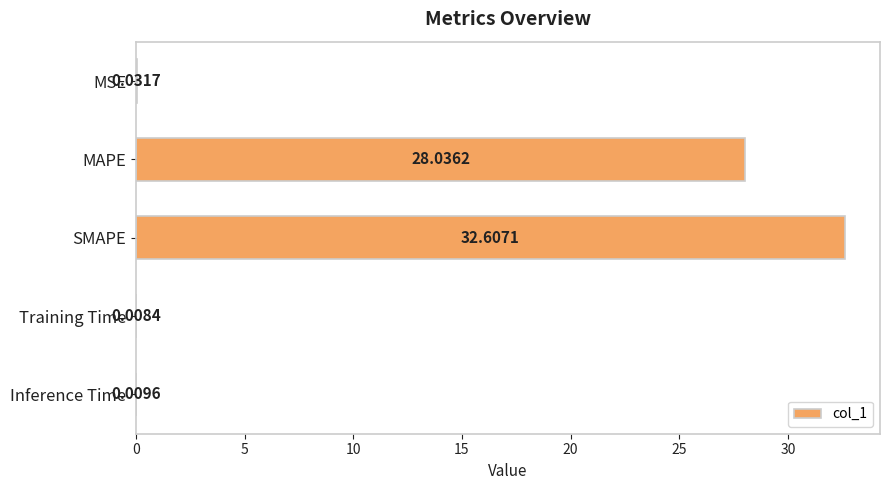

At which label is the value closest to 16?

MAPE